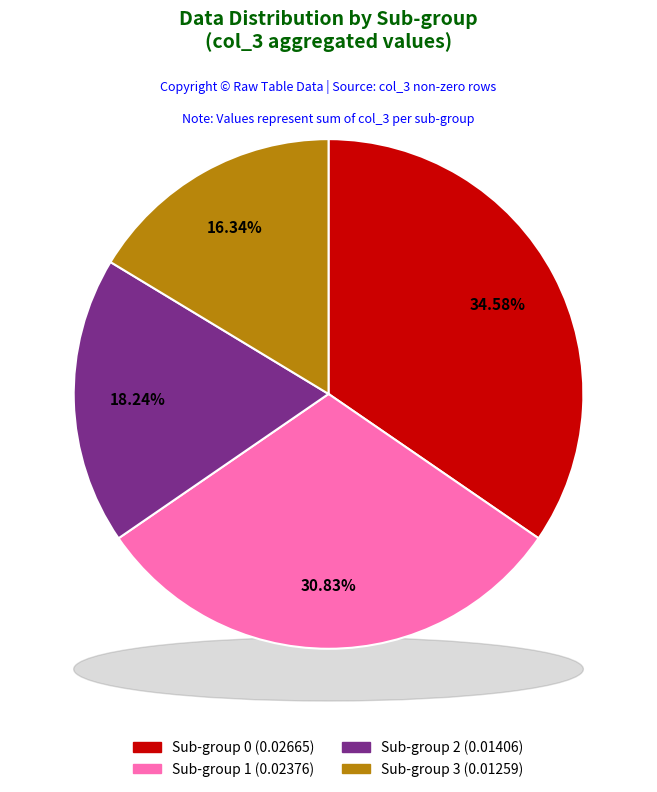

Count the number of slices in the pie.

8